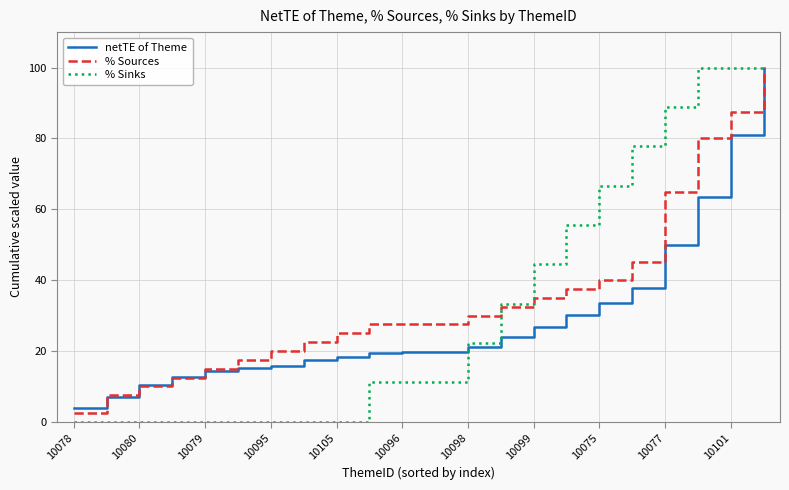

Which series has the largest range (max minus min)?

% Sinks